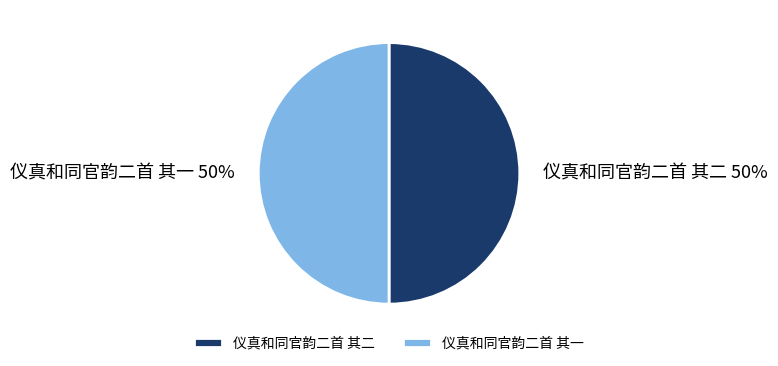

To the nearest percent, what percentage of the pie is 仪真和同官韵二首 其二?

50%